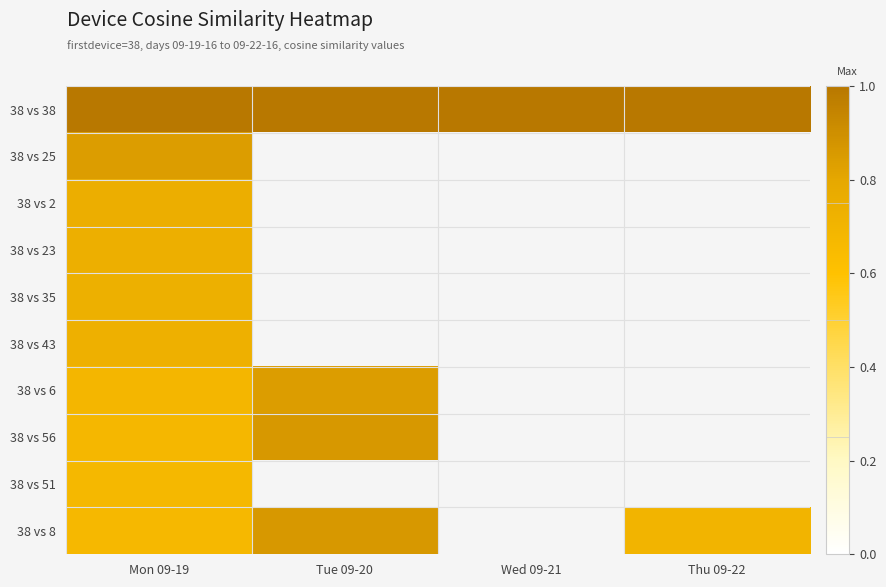

At which label is 38 vs 38 closest to 1?

Mon 09-19